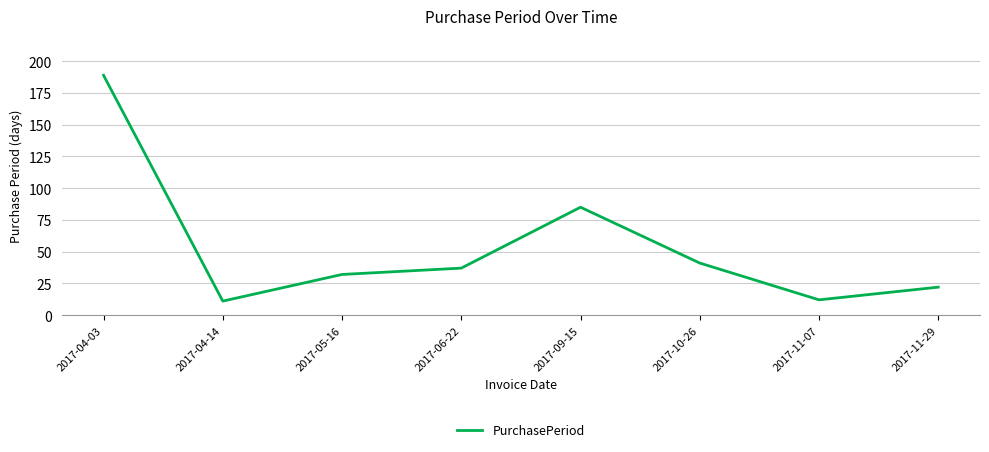

Is this an area chart (filled region under the line)?

No